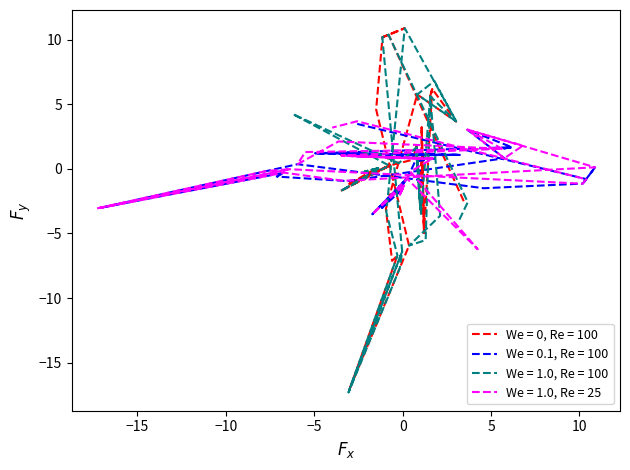

Does the chart display data point markers on the line(s)?

No